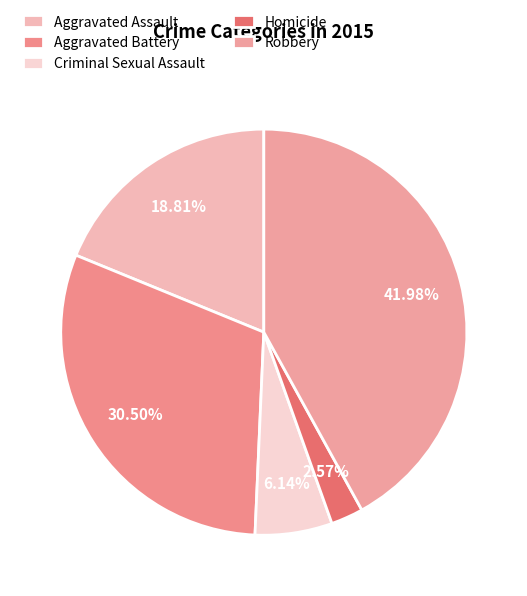

To the nearest percent, what portion does Homicide represent?

3%